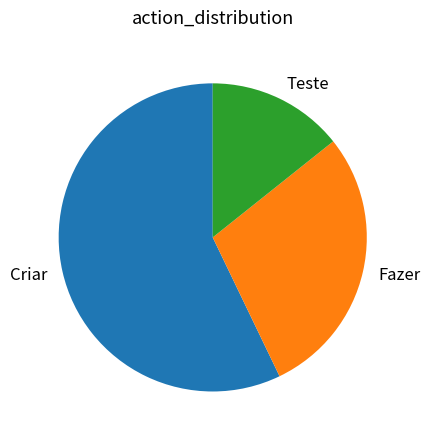

Which has a higher value, Fazer or Teste?

Fazer